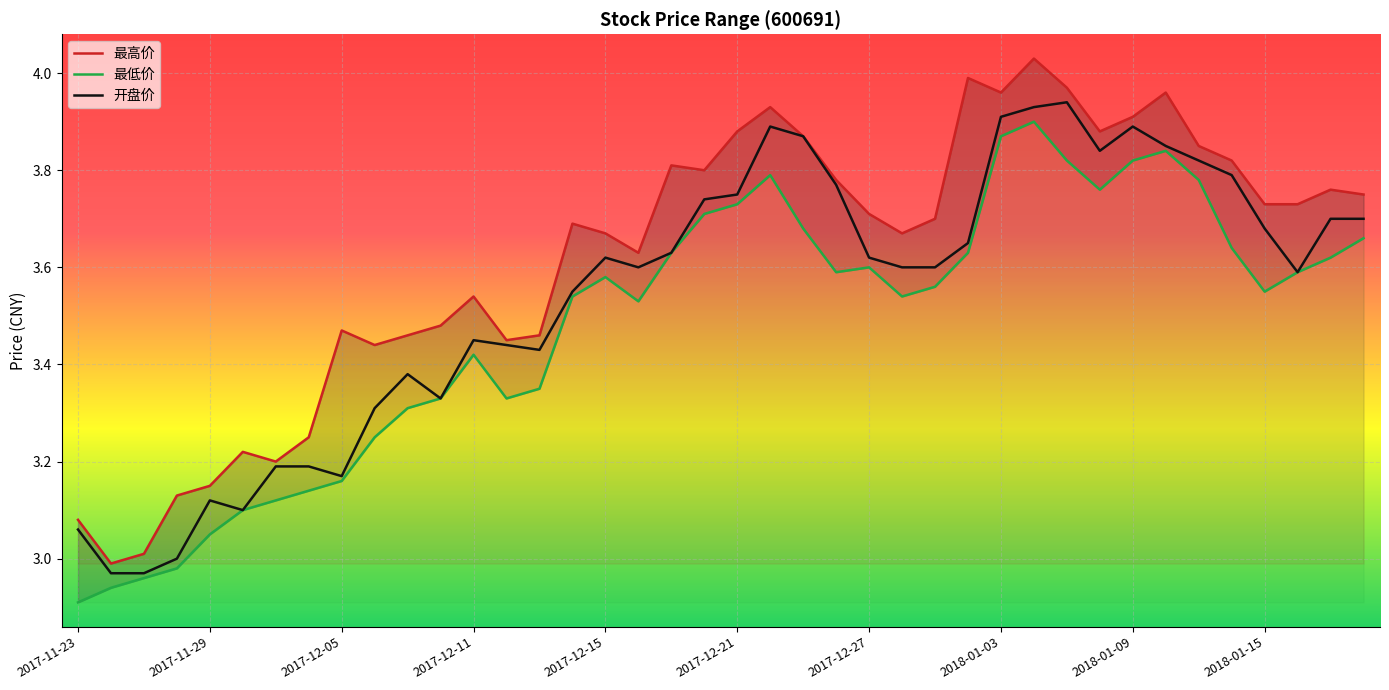

How many values in the 最低价 series are below 3?

4